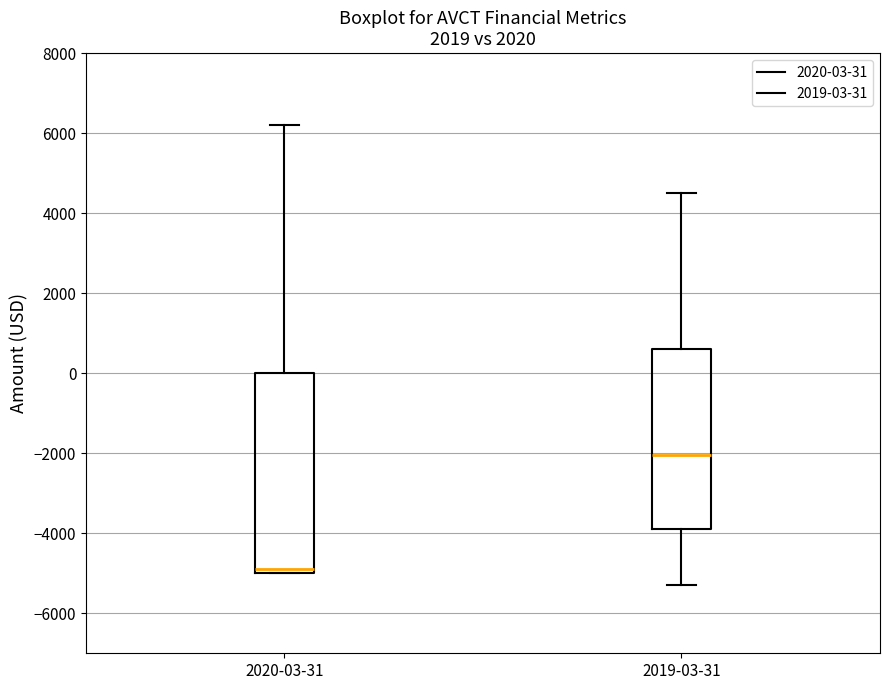

Reading left to right, read every box against the y-axis: the position of its median line, the range the box covers, and the ends of its whiskers. The values are not printed on the chart, so give them approximately, as read against the axis.

2020-03-31: median -4800, box -5000 to 0, whiskers -5000 to 6200
2019-03-31: median -2000, box -3800 to 600, whiskers -5200 to 4600